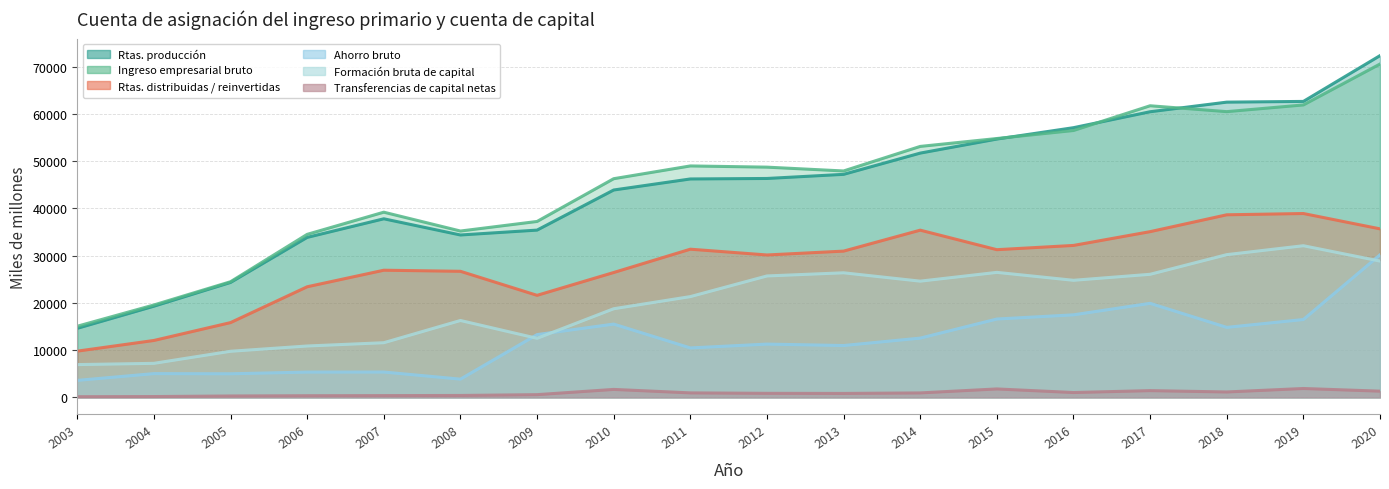

Where does the Transferencias de capital netas series first go above 943?

2010